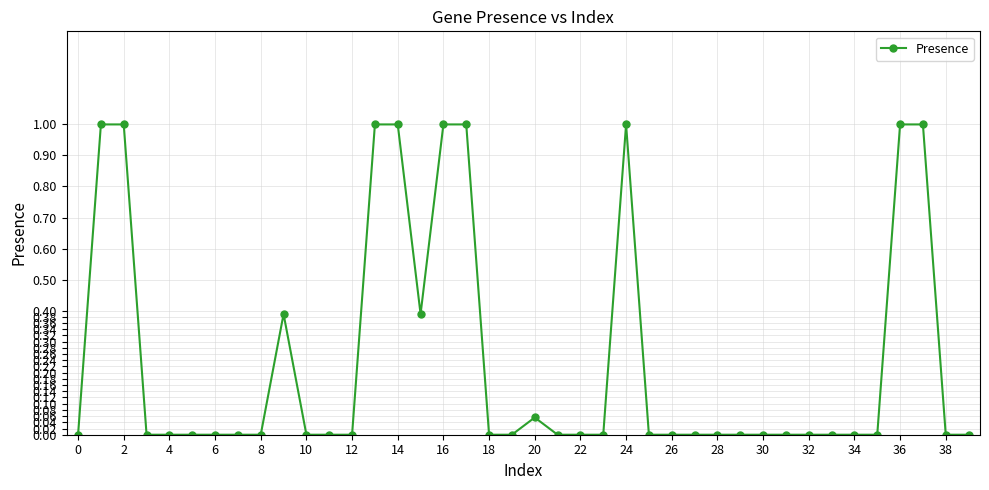

True or false: the data has more than 2 interior local peaks.

True